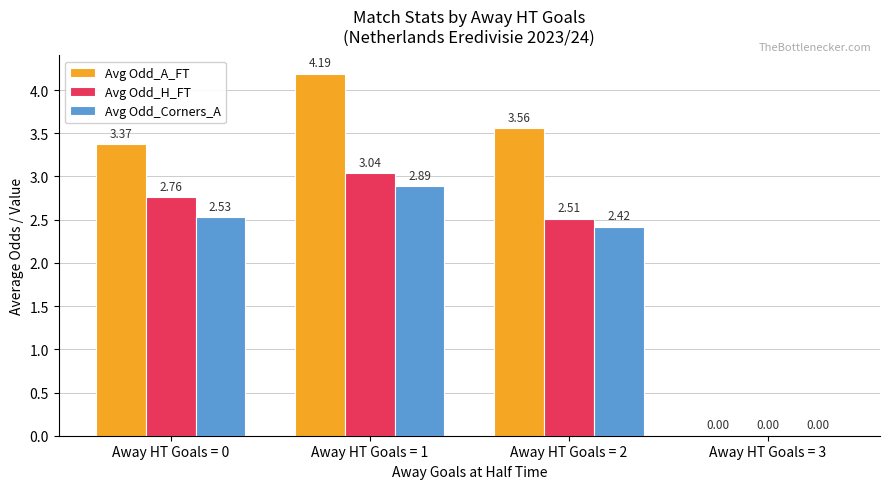

At which label does Avg Odd_H_FT reach its peak?

Away HT Goals = 1